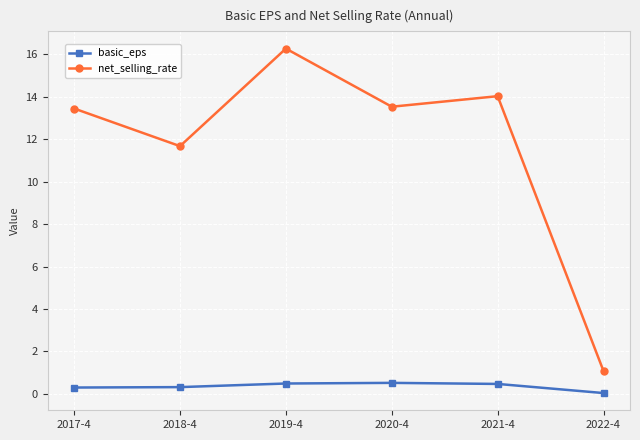

What is the label of the 1st point from the right?

2022-4